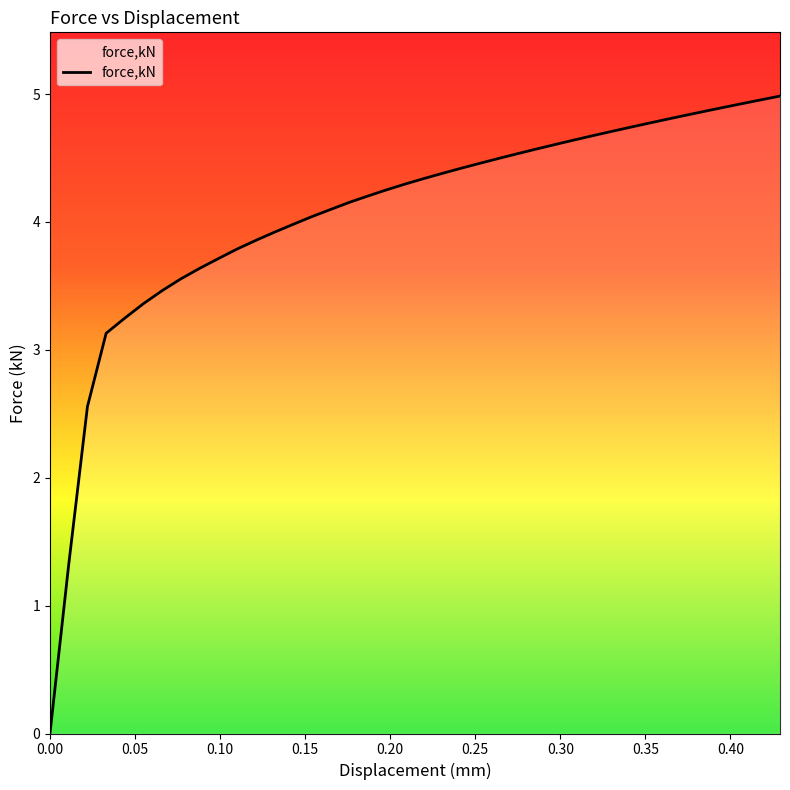

What is the difference between the maximum and minimum values?

5.0